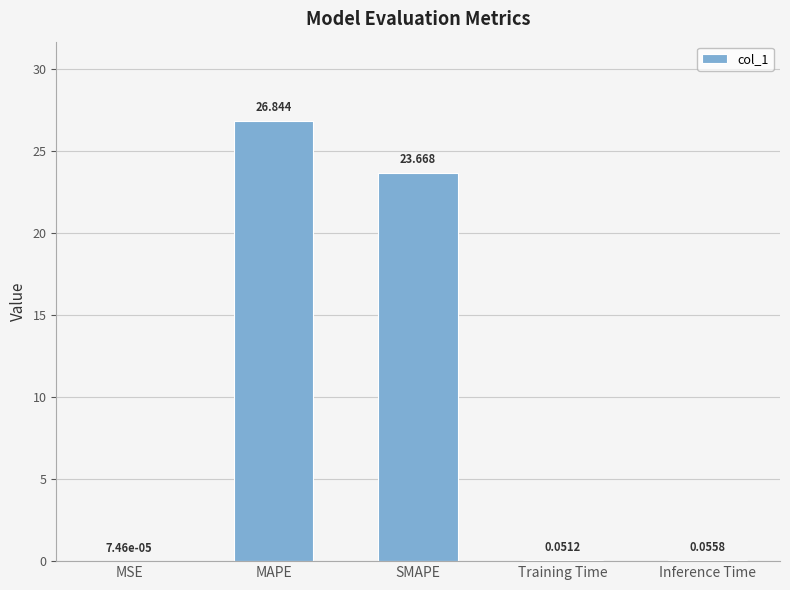

Between Inference Time and MAPE, which is larger?

MAPE